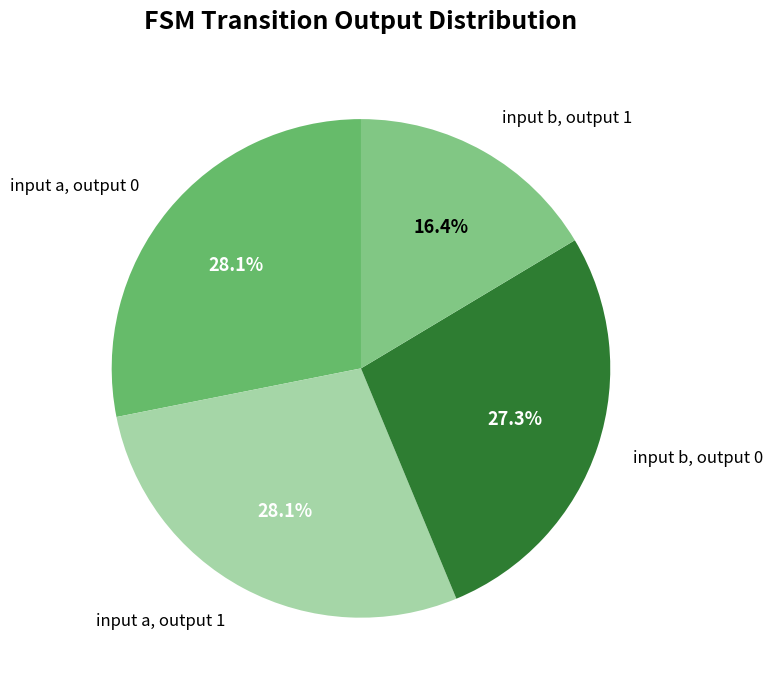

Which slice is the smallest?

input b, output 1